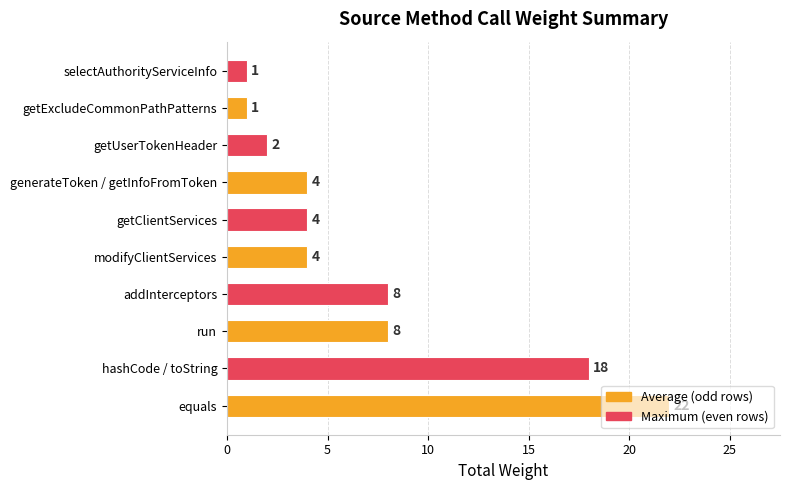

Between getClientServices and addInterceptors, which is larger?

addInterceptors